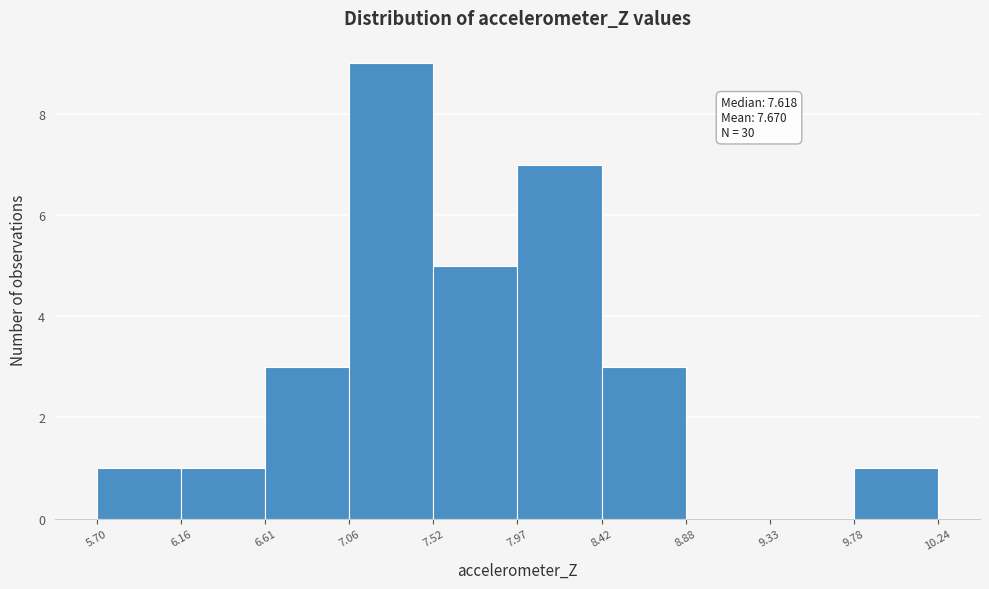

Which range on the x-axis has the tallest bar?

7.06 to 7.52